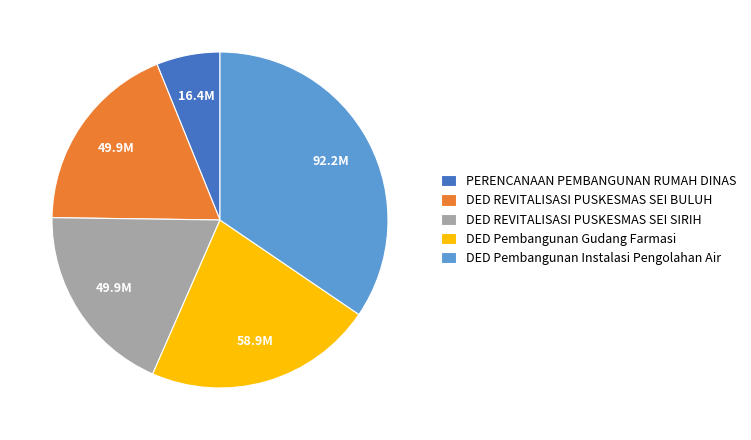

Is DED REVITALISASI PUSKESMAS SEI BULUH the majority of the pie?

No